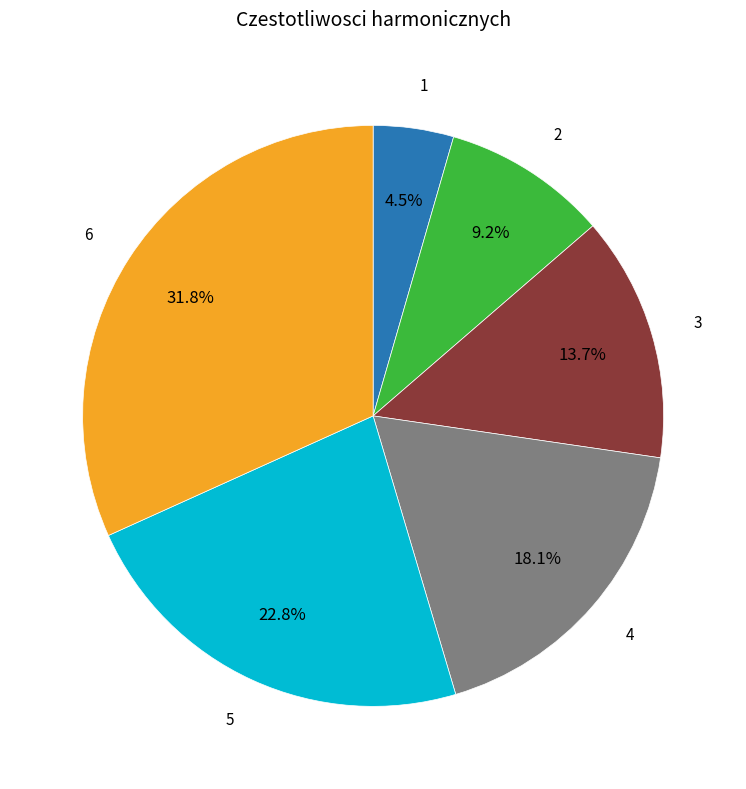

Rank the categories by value from highest to lowest.

6, 5, 4, 3, 2, 1